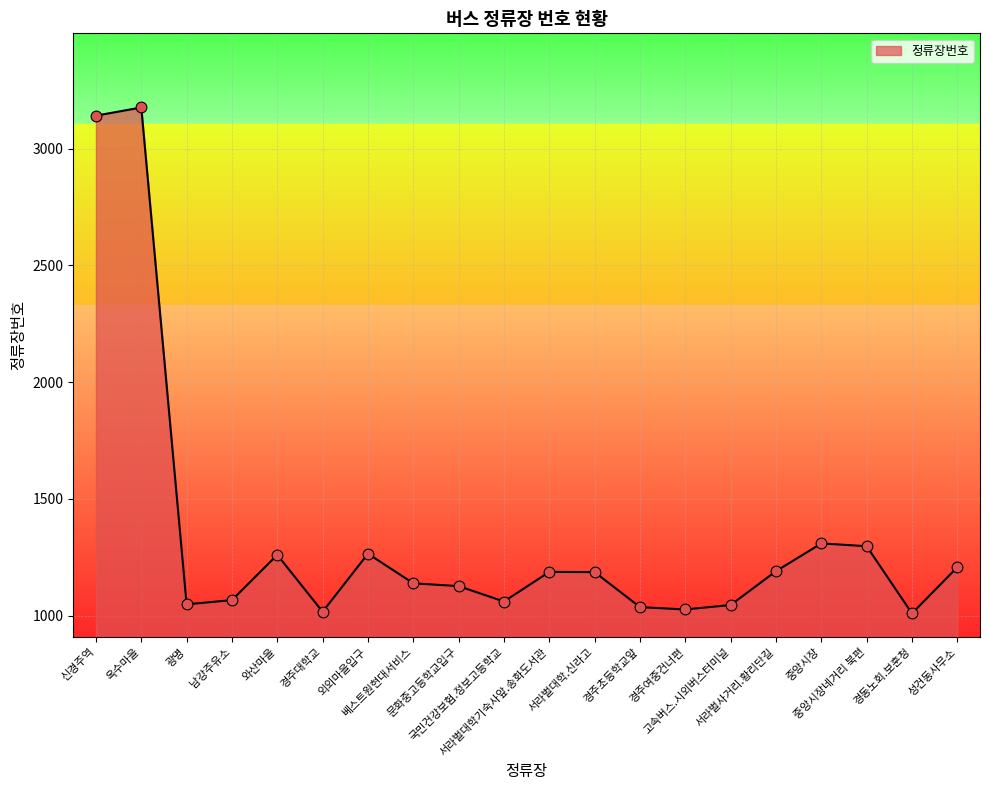

What is the change in value from 광명 to 서라벌대학.신라고?

+138